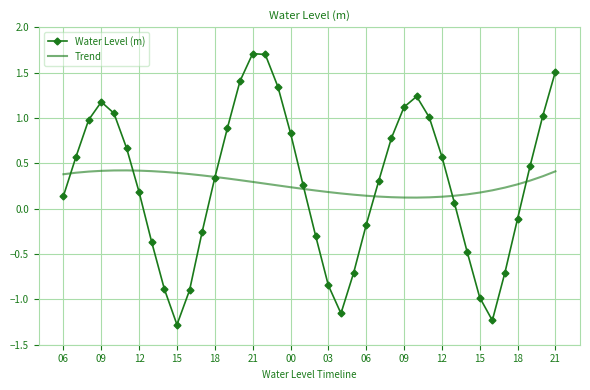

What is the smallest value displayed?

-1.3